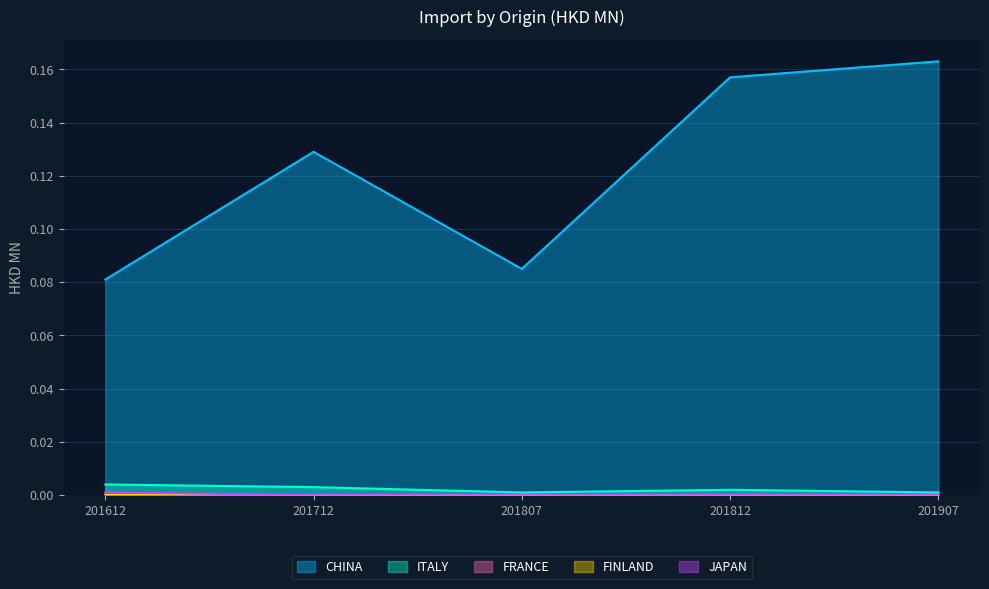

Which series has the widest spread of values?

CHINA